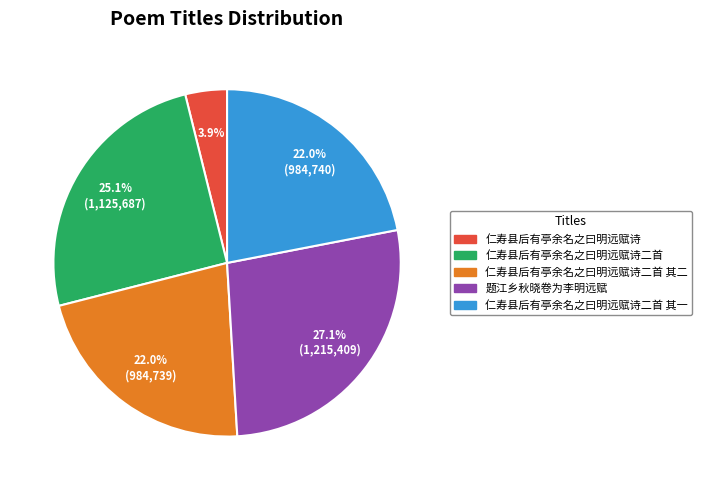

Count the number of slices in the pie.

5